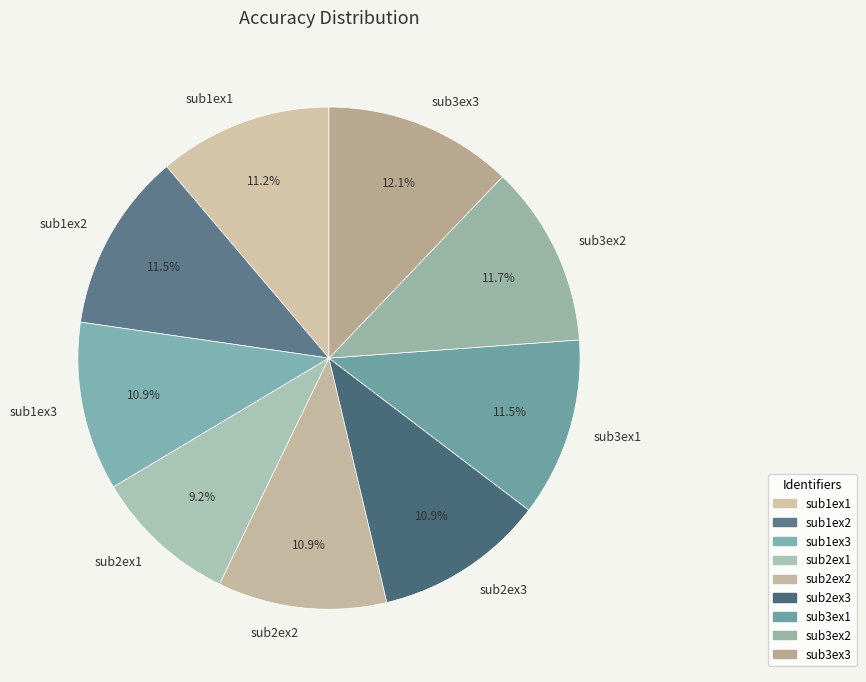

Approximately how many times larger is the value at sub2ex1 compared to sub1ex1?

0.8